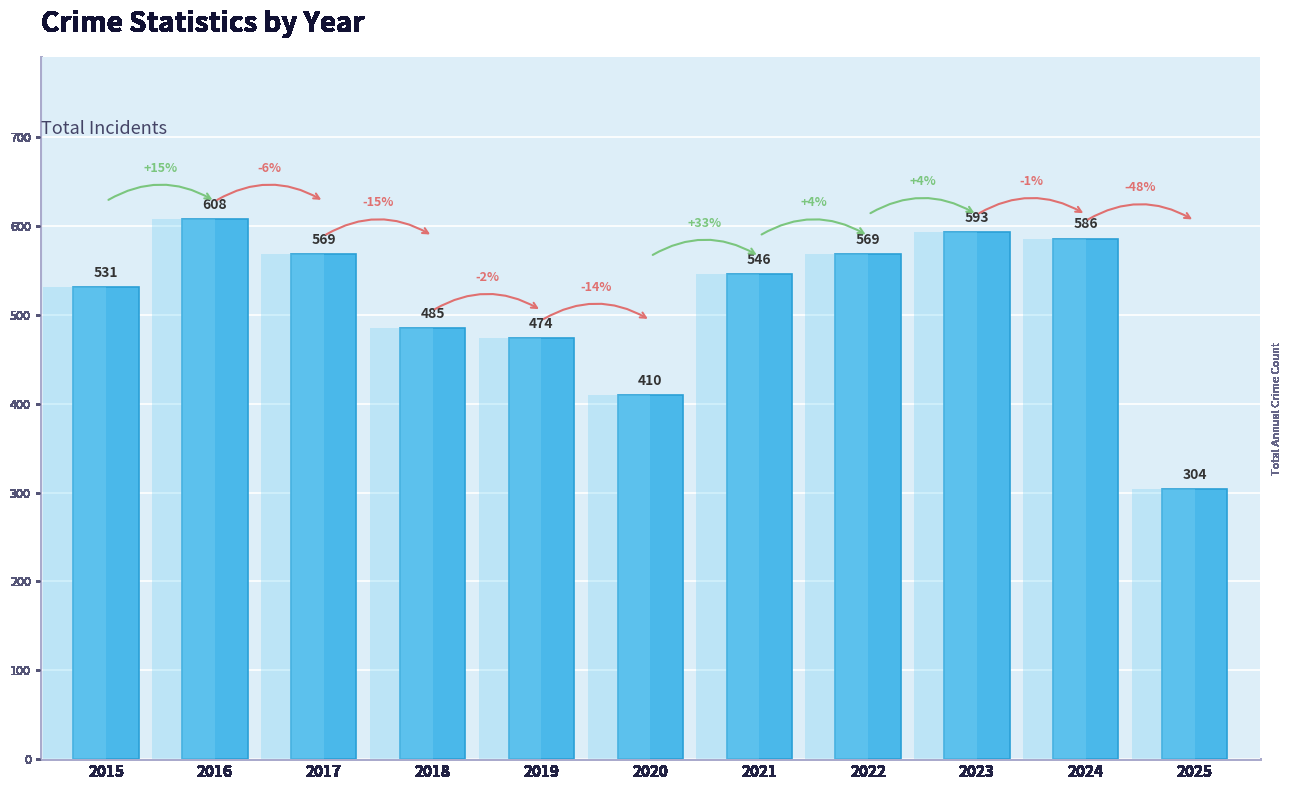

What is the maximum value shown in the chart?

608